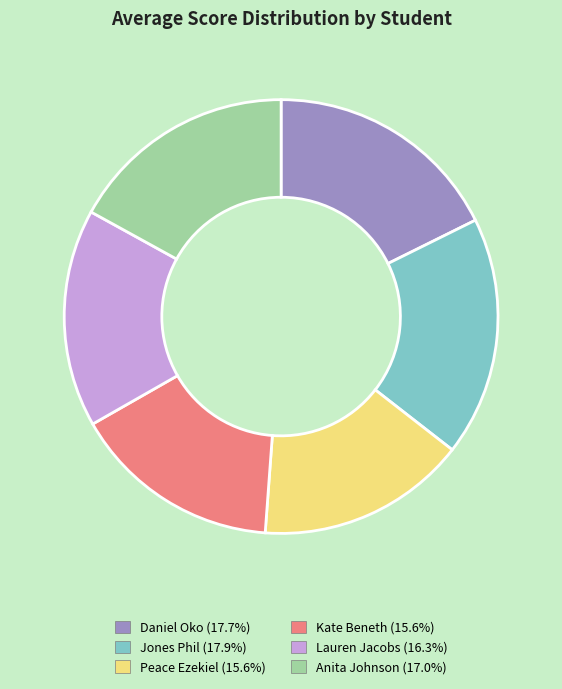

What is the ratio of the value at Jones Phil (17.9%) to the value at Kate Beneth (15.6%)?

1.1